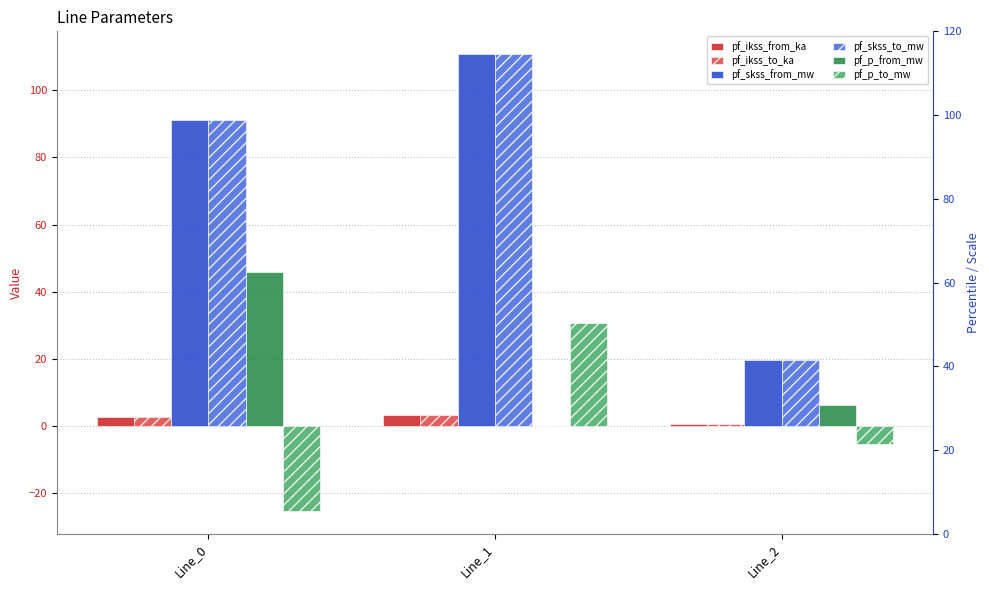

Which has a higher value, Line_0 or Line_1?

Line_1